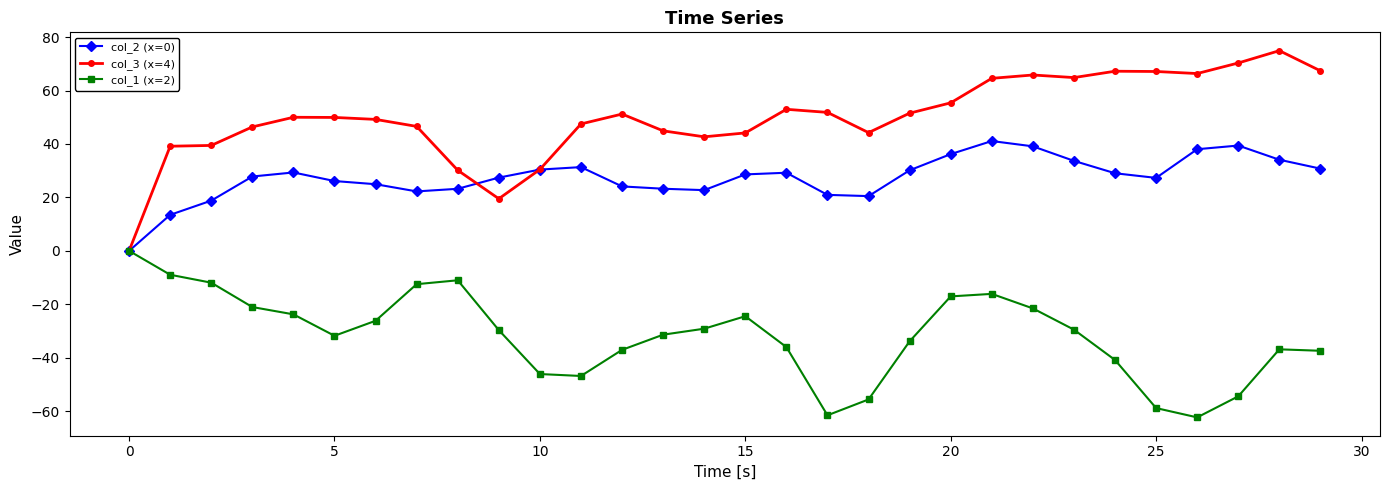

How many lines are shown in the chart?

3